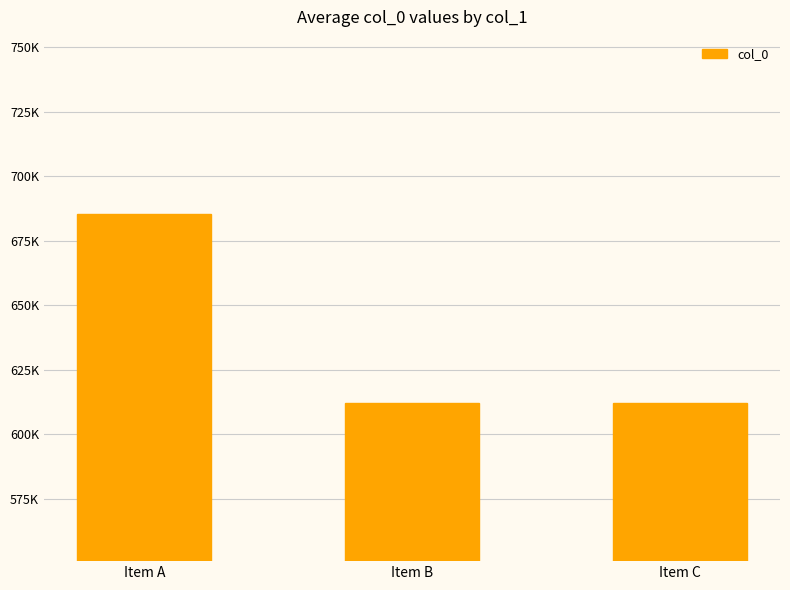

Does the chart contain any negative values?

No